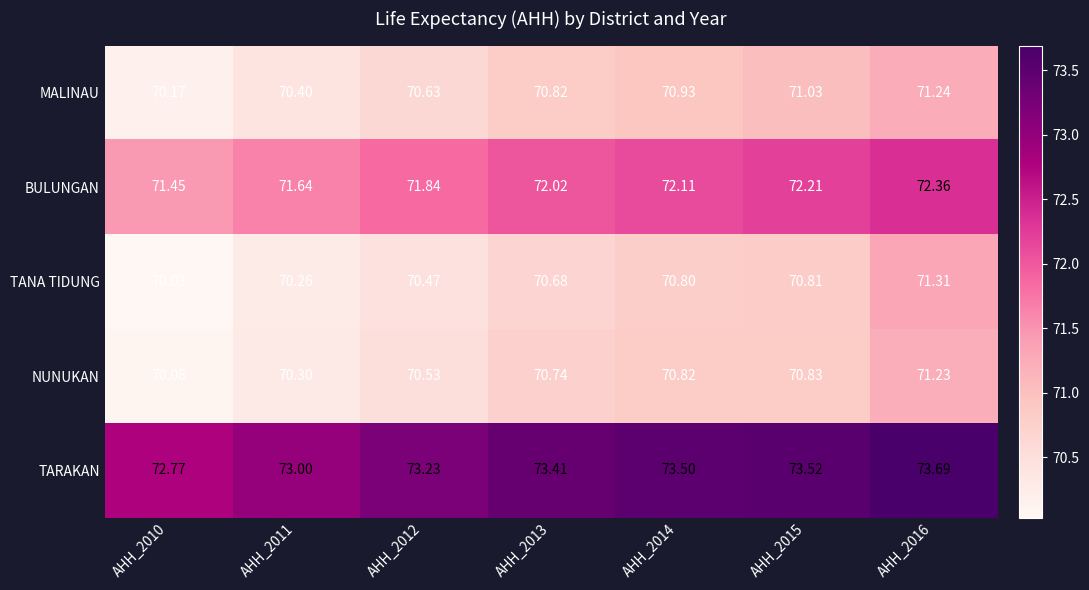

Rank the series at AHH_2016 from highest to lowest value.

TARAKAN, BULUNGAN, TANA TIDUNG, MALINAU, NUNUKAN